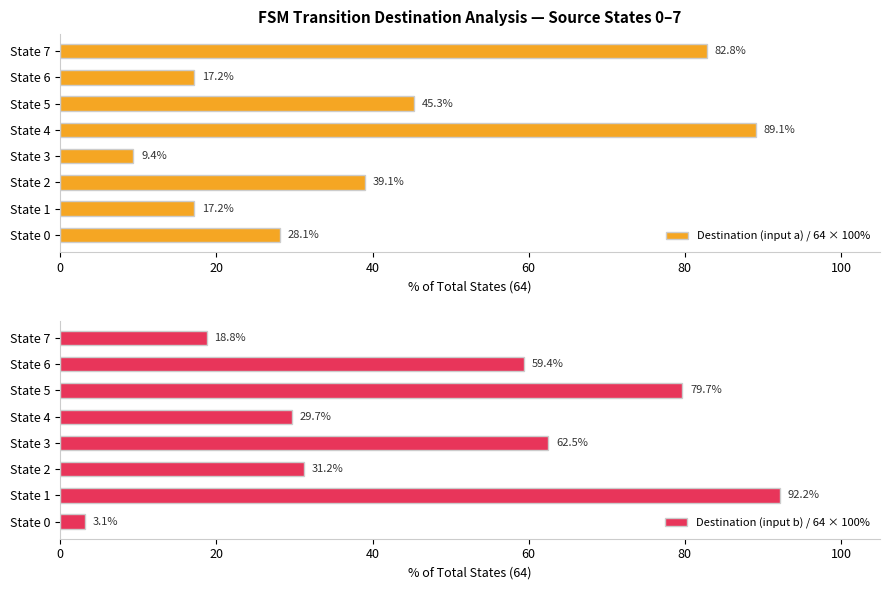

True or false: Destination (input b) / 64 × 100% has a value of 106.0 at State 5.

False